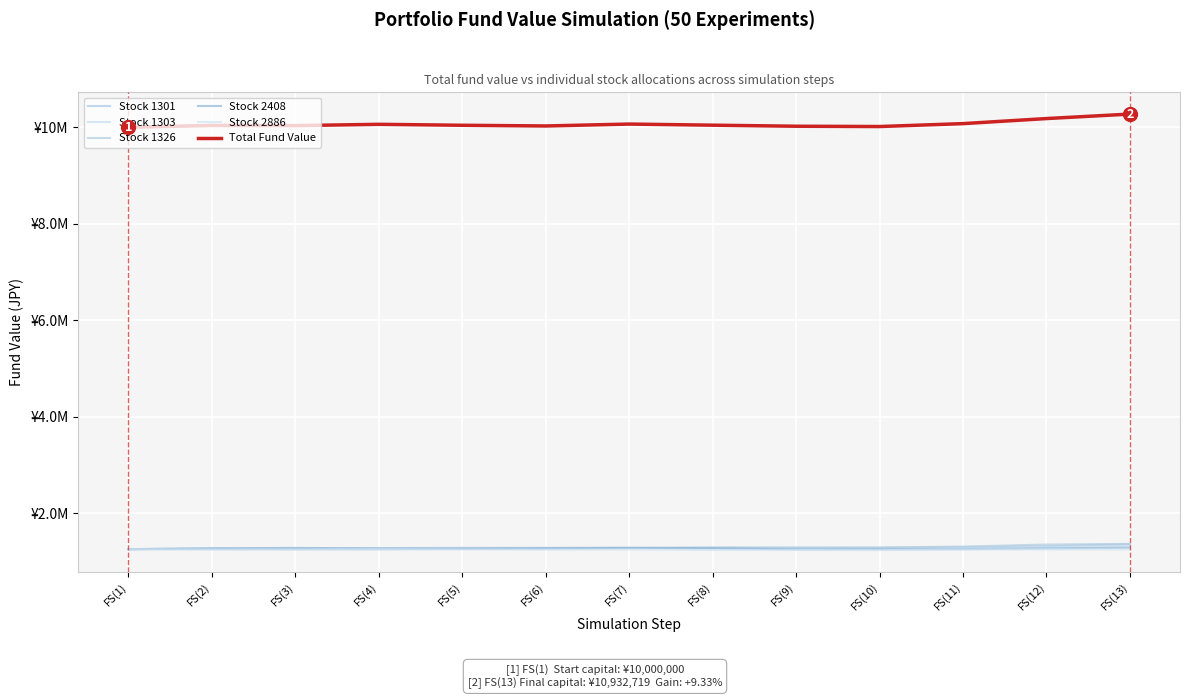

What is the spread (max minus min) of values at FS(4)?

8814060